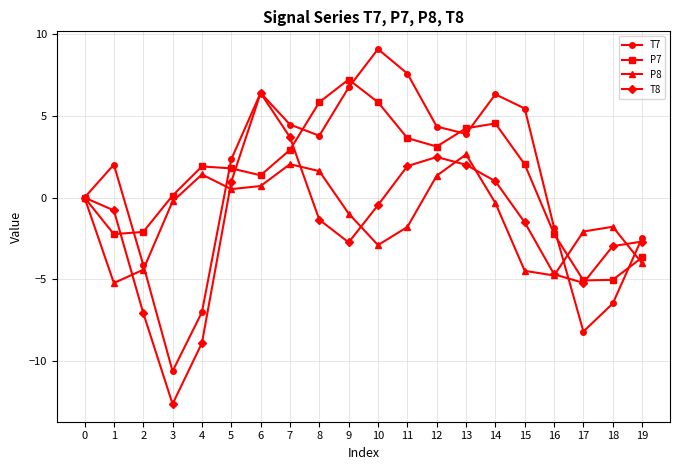

What is the sum of all T7 values?

21.8